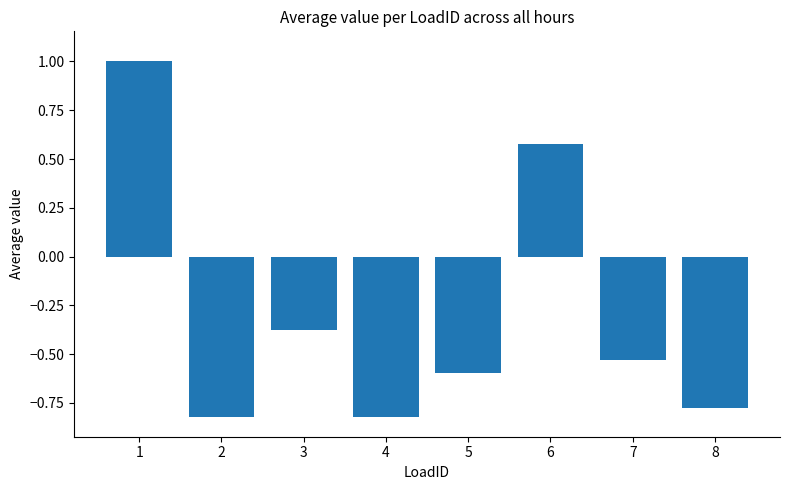

What is the greatest value displayed?

1.0